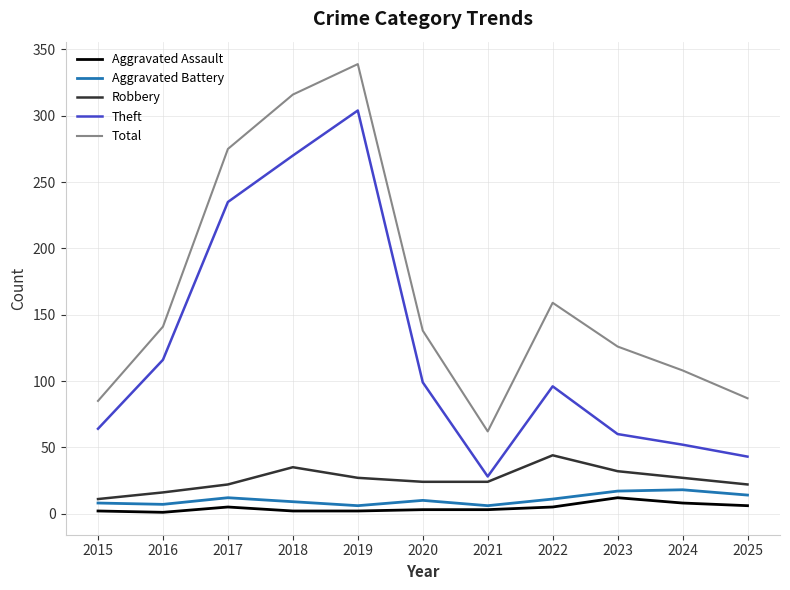

Does the chart display data point markers on the line(s)?

No